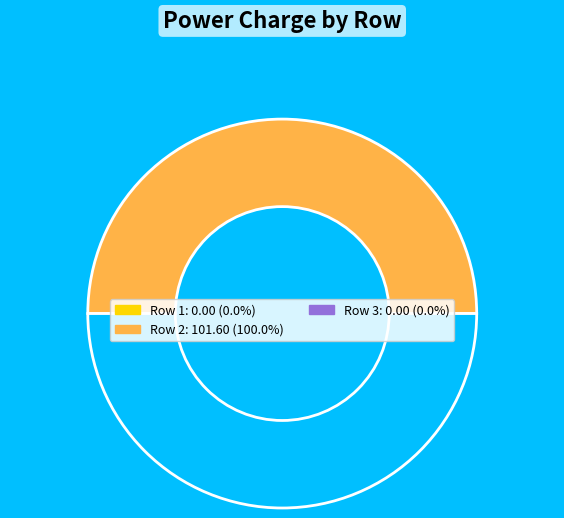

Rank the categories by value from highest to lowest.

2, 3, 1